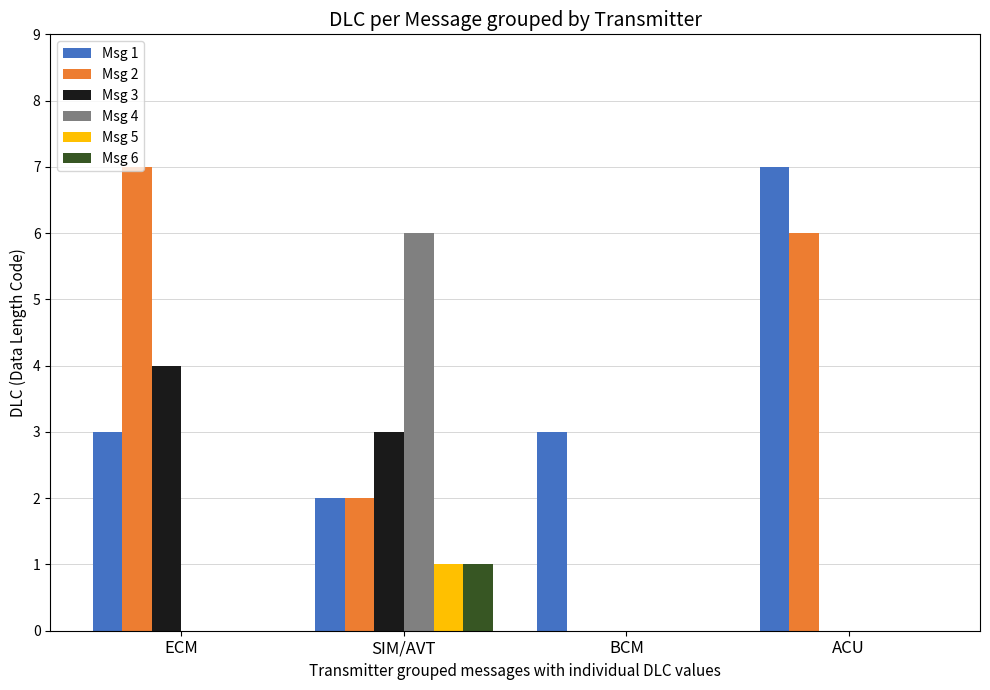

The Msg 3 series shows 1 at ACU. True or false?

False